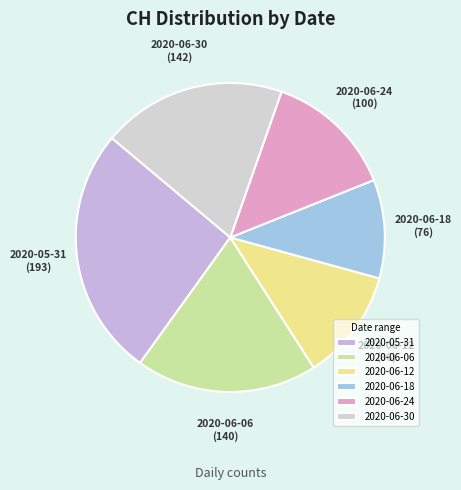

Combined, do 2020-06-30 and 2020-06-18 account for over 50%?

No